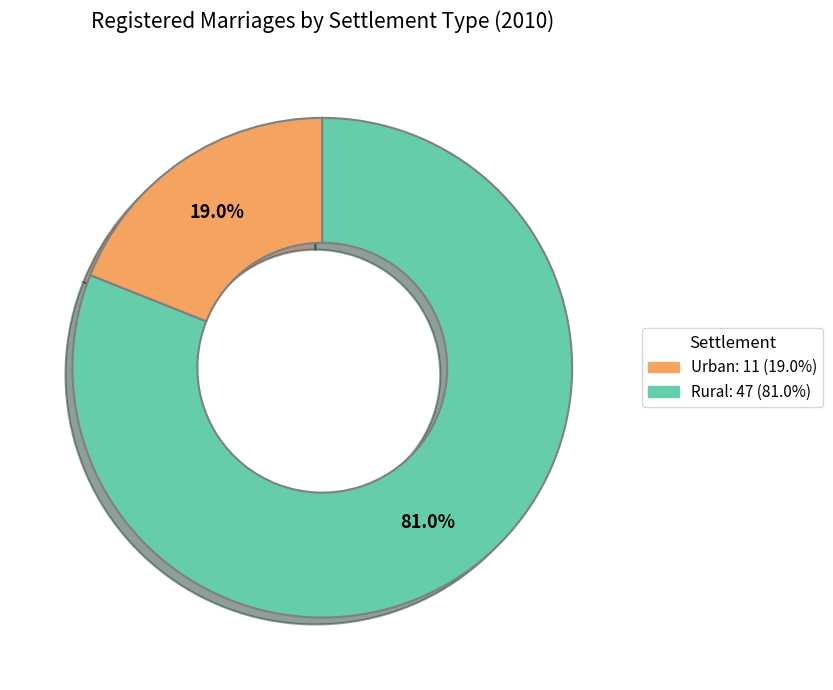

To the nearest percent, what is the average slice percentage?

50%